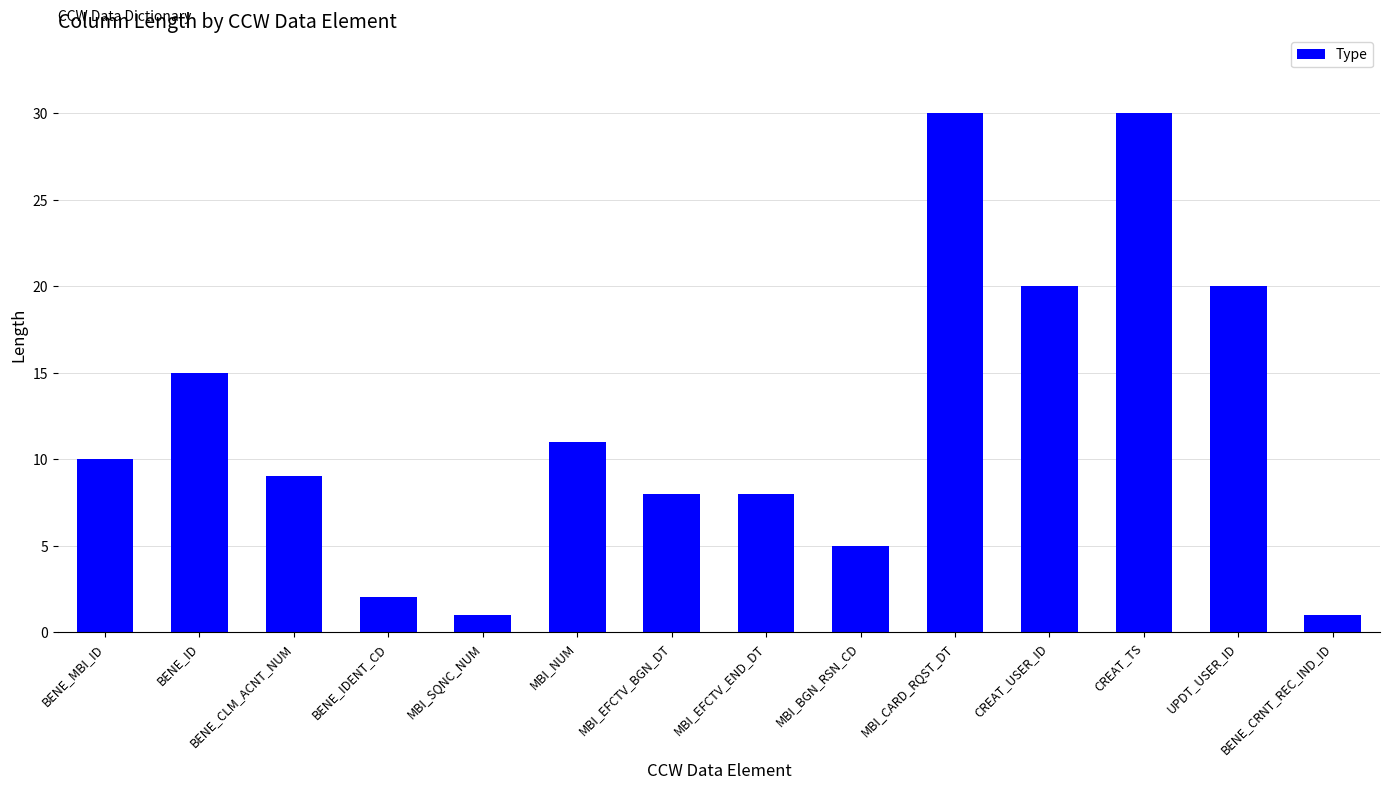

Is it true that the value at BENE_CLM_ACNT_NUM is 9?

True